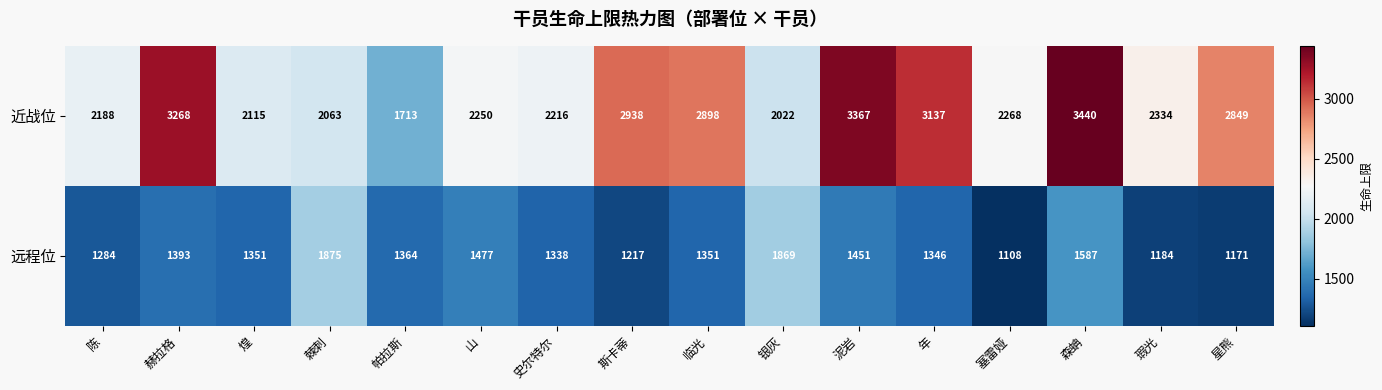

Which label corresponds to the smallest value in the chart?

塞雷娅